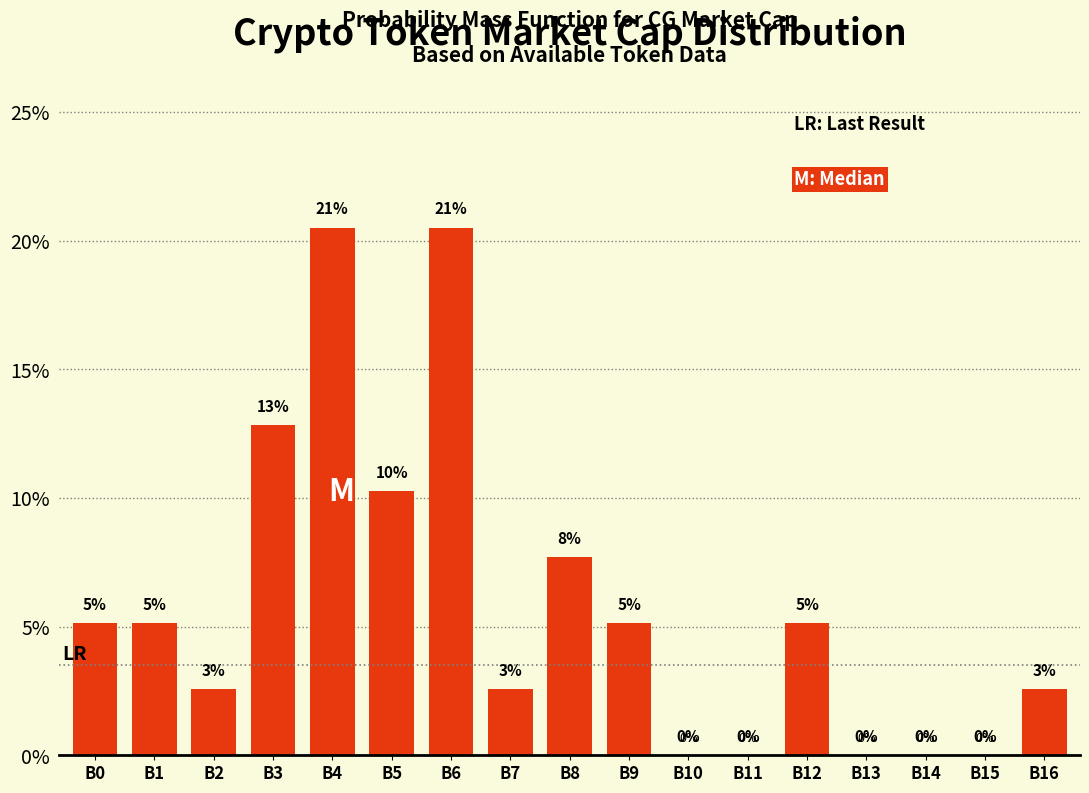

Are the bars horizontal?

No